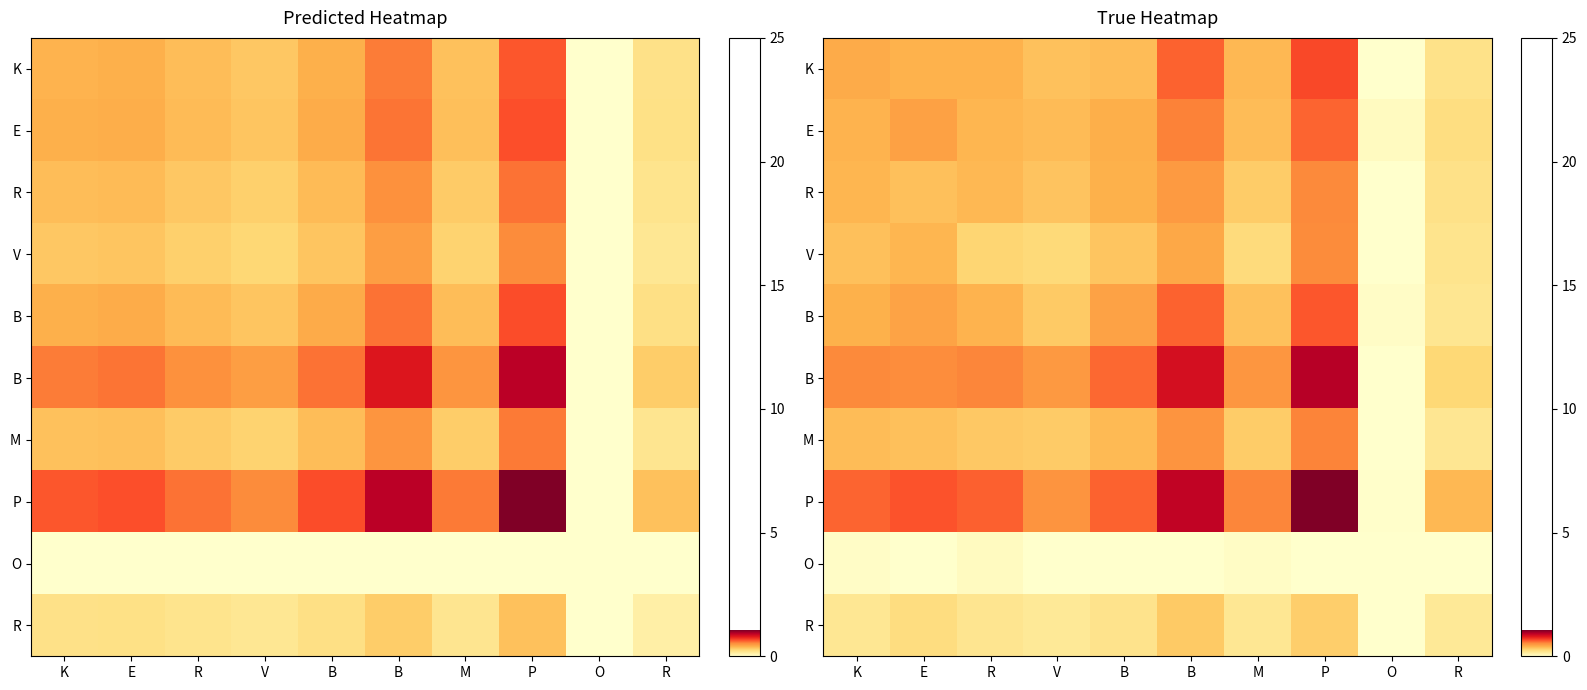

Which category has the highest value across all series?

P